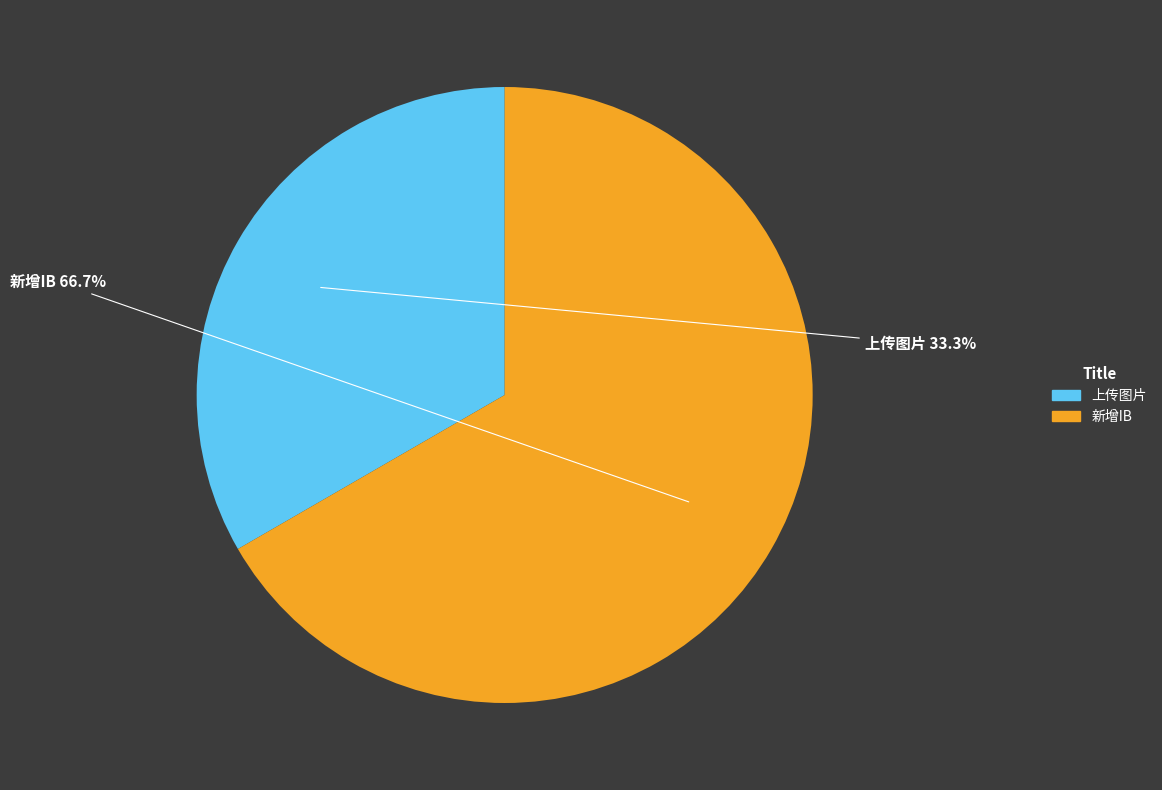

What is the majority slice?

新增IB